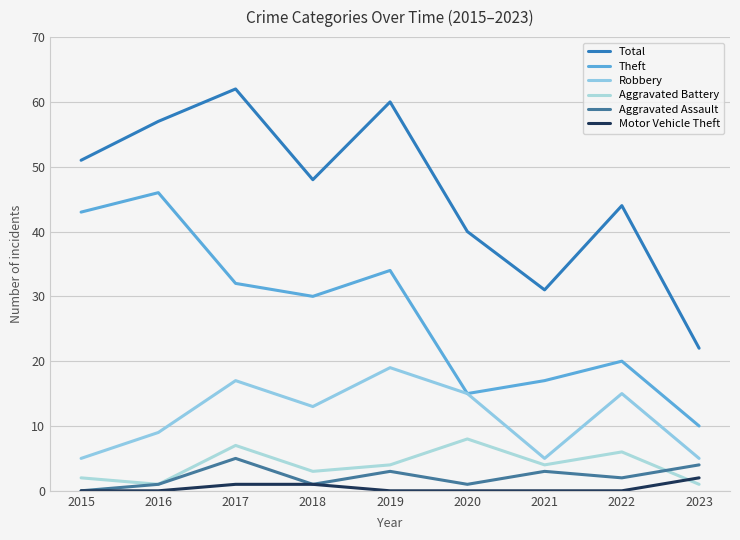

Which series has the widest spread of values?

Total